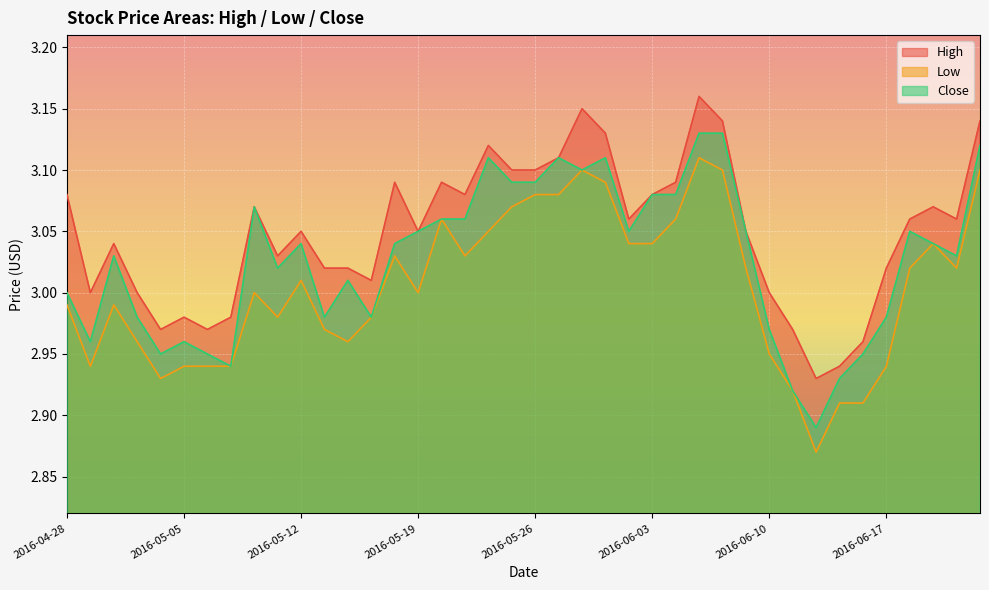

At which label does Low first exceed 3?

2016-05-12